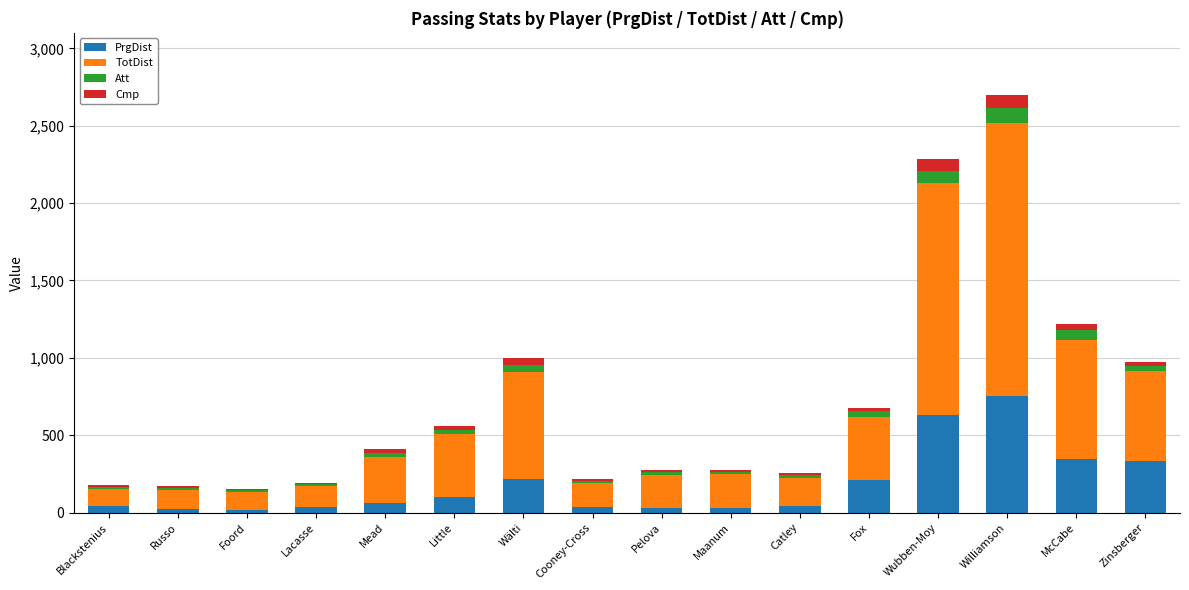

The PrgDist series shows 1038 at Williamson. True or false?

False